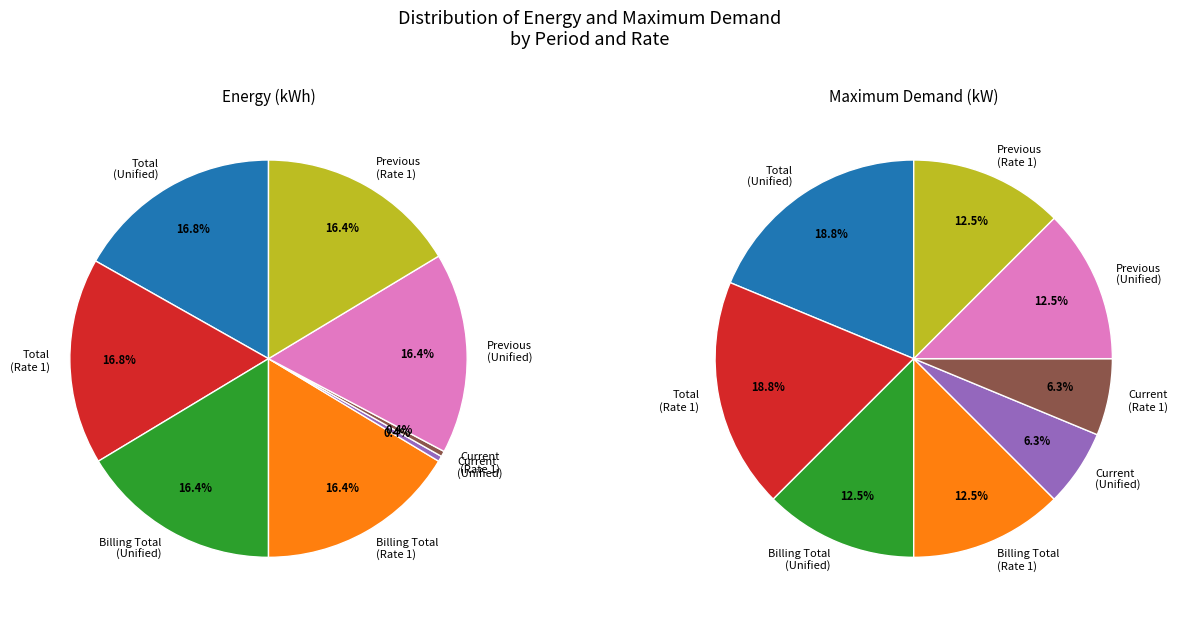

Is there a majority slice in this chart?

No